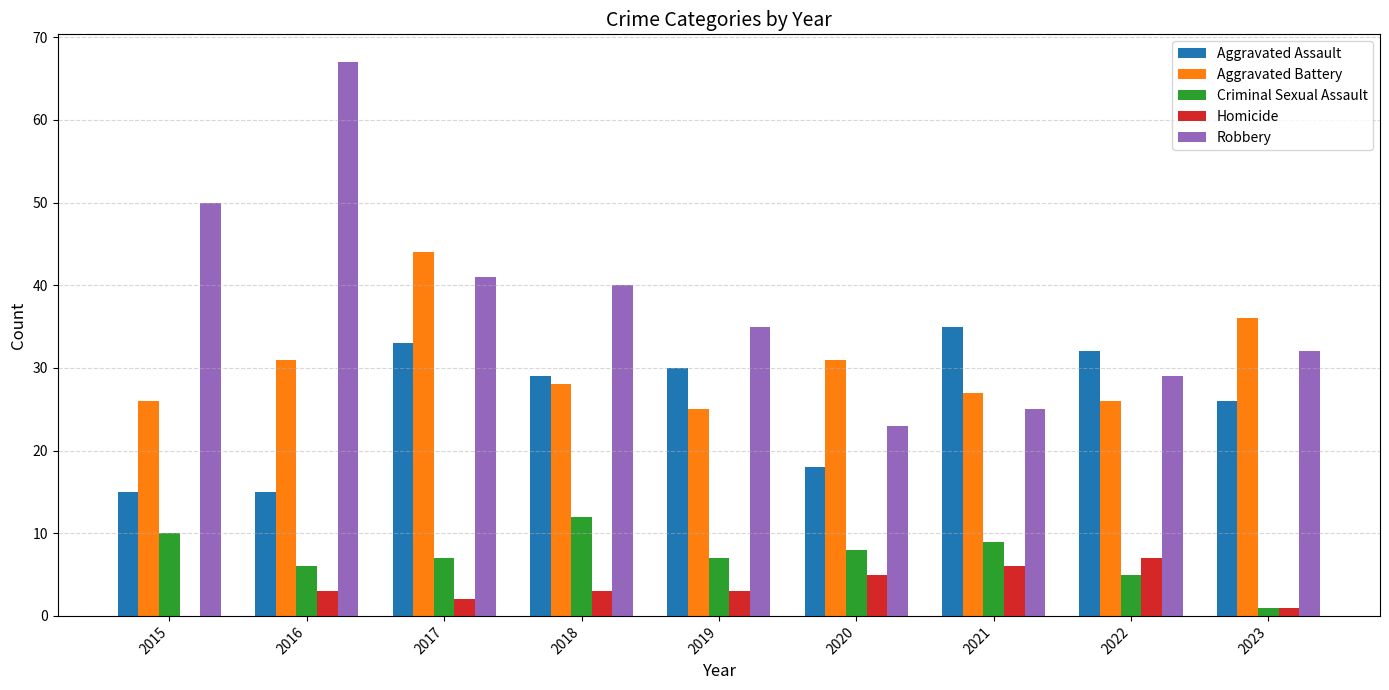

Between 2015 and 2016, which series saw the biggest shift?

Robbery